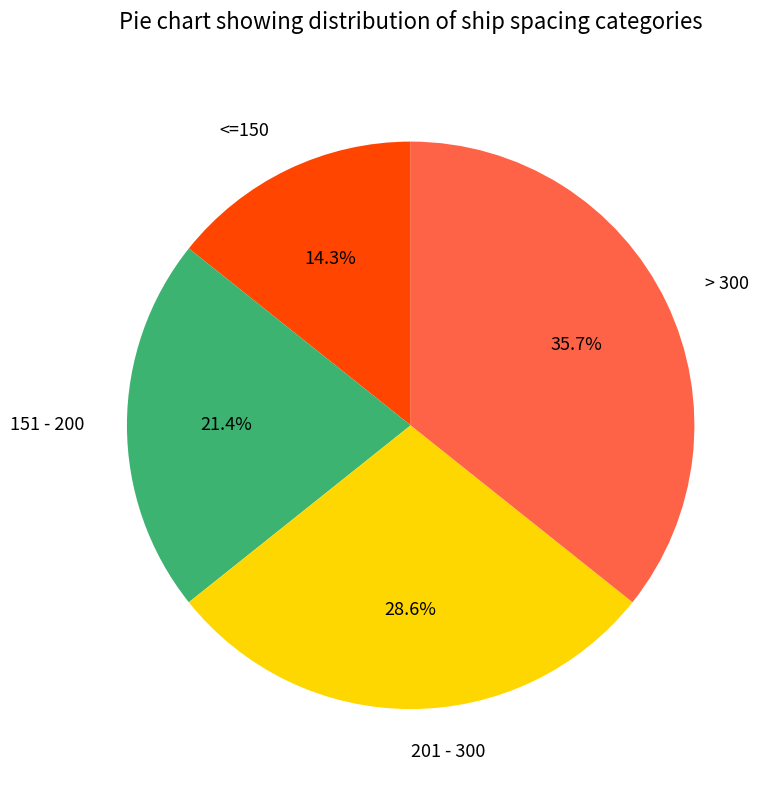

Is 201 - 300 the majority of the pie?

No